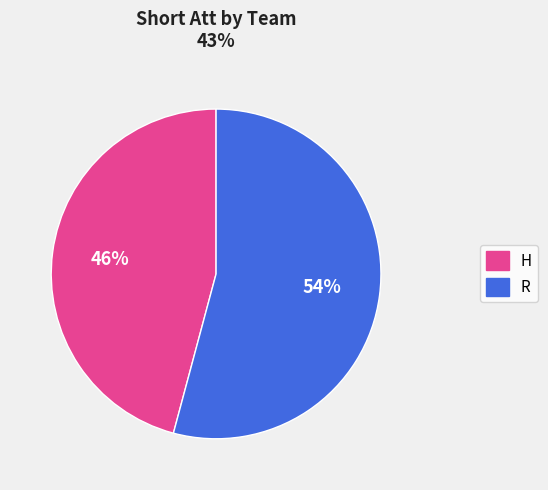

Rank the categories by value from highest to lowest.

R, H